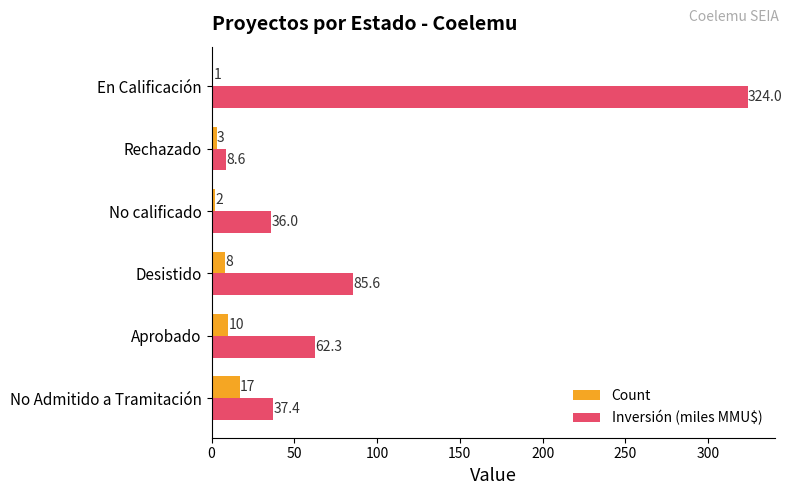

Which category has the highest value across all series?

En Calificación